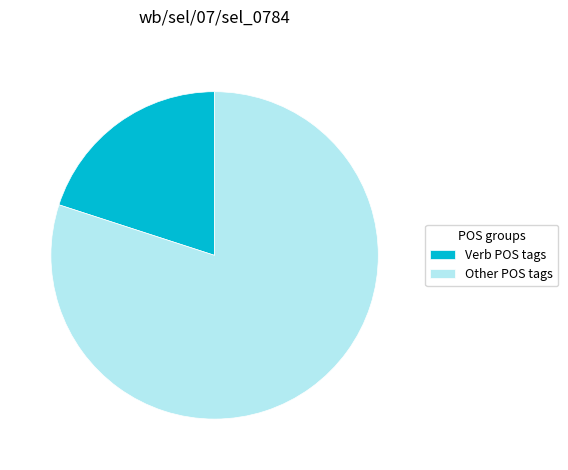

Rank the categories by value from highest to lowest.

Other POS tags, Verb POS tags